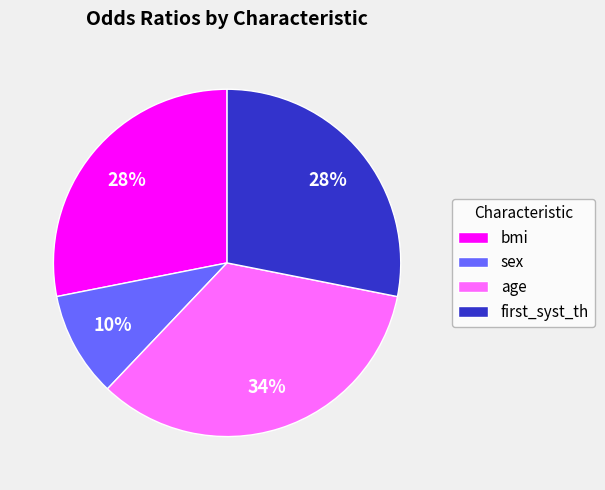

Between first_syst_th and age, which is larger?

age